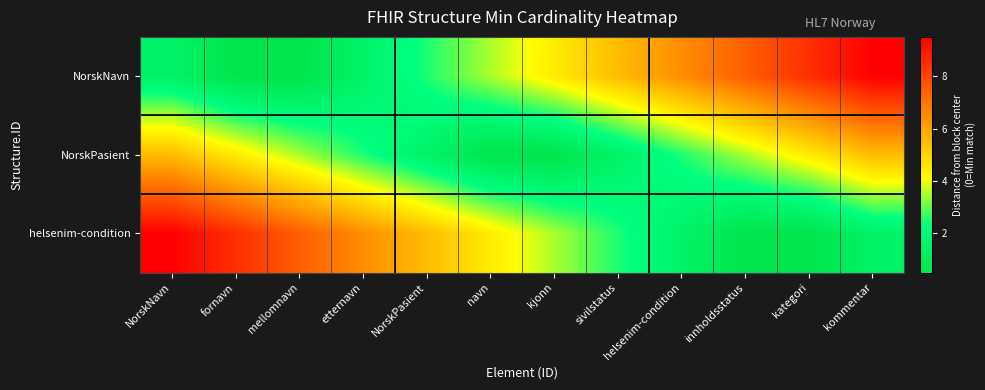

How many categories are shown in the chart?

12